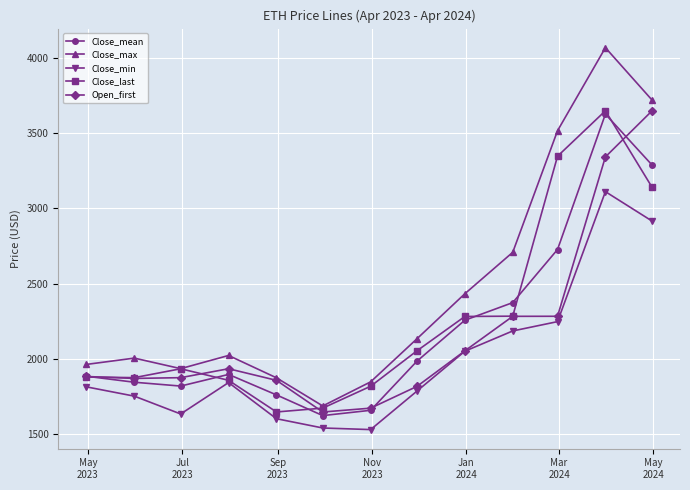

What is the average value of the Close_max series?

2454.2